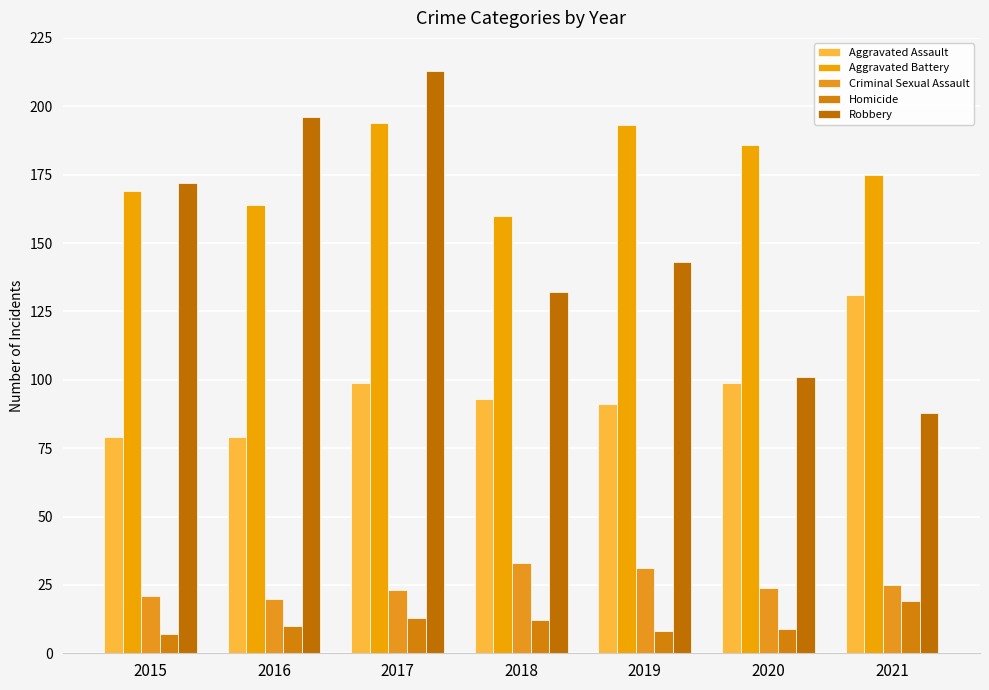

Is it true that Aggravated Assault equals 171 at 2017?

False